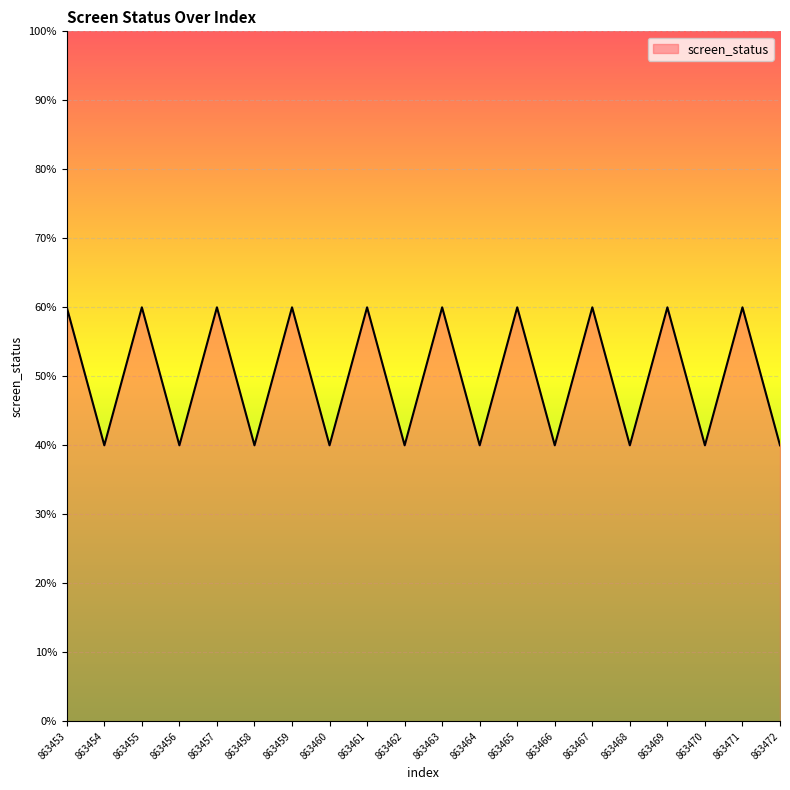

What is the ratio of the value at 863454 to the value at 863453?

0.7